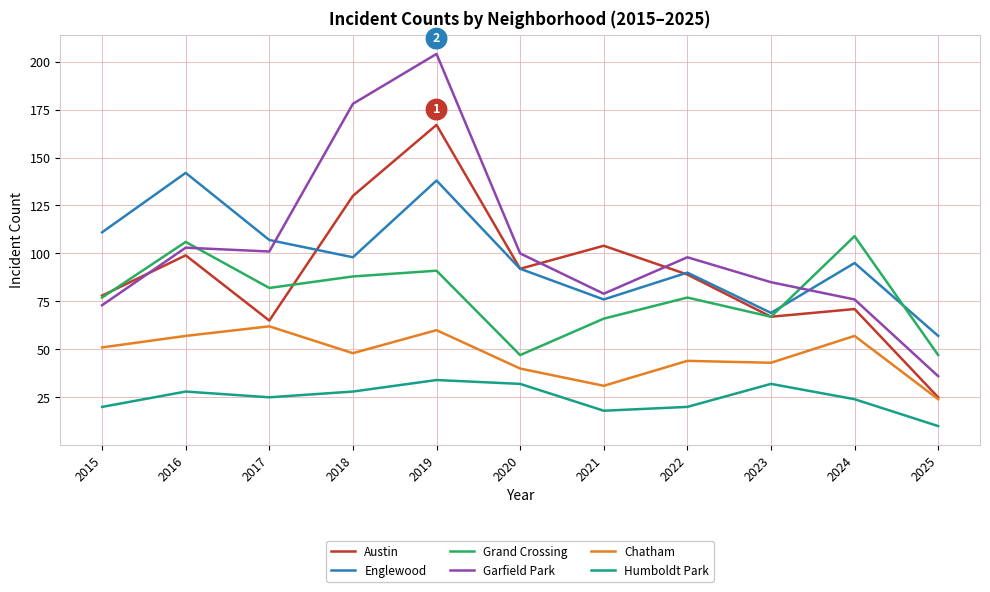

How many interior local valleys does the Humboldt Park series have?

2